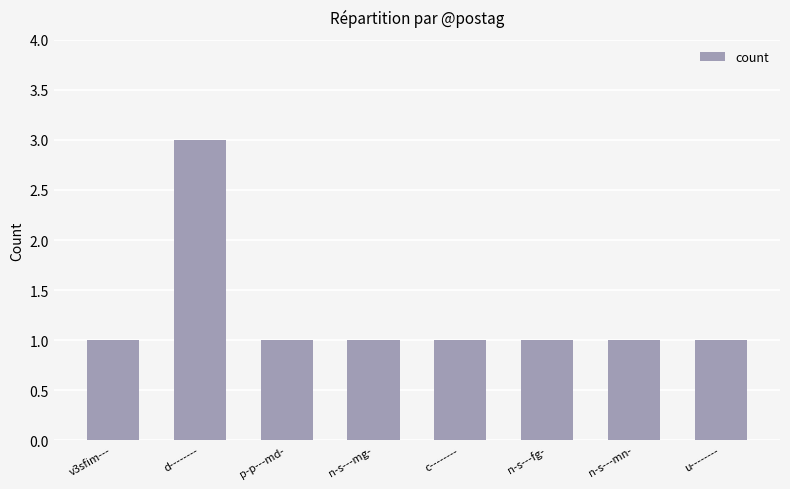

True or false: the data shows 2 at u--------.

False